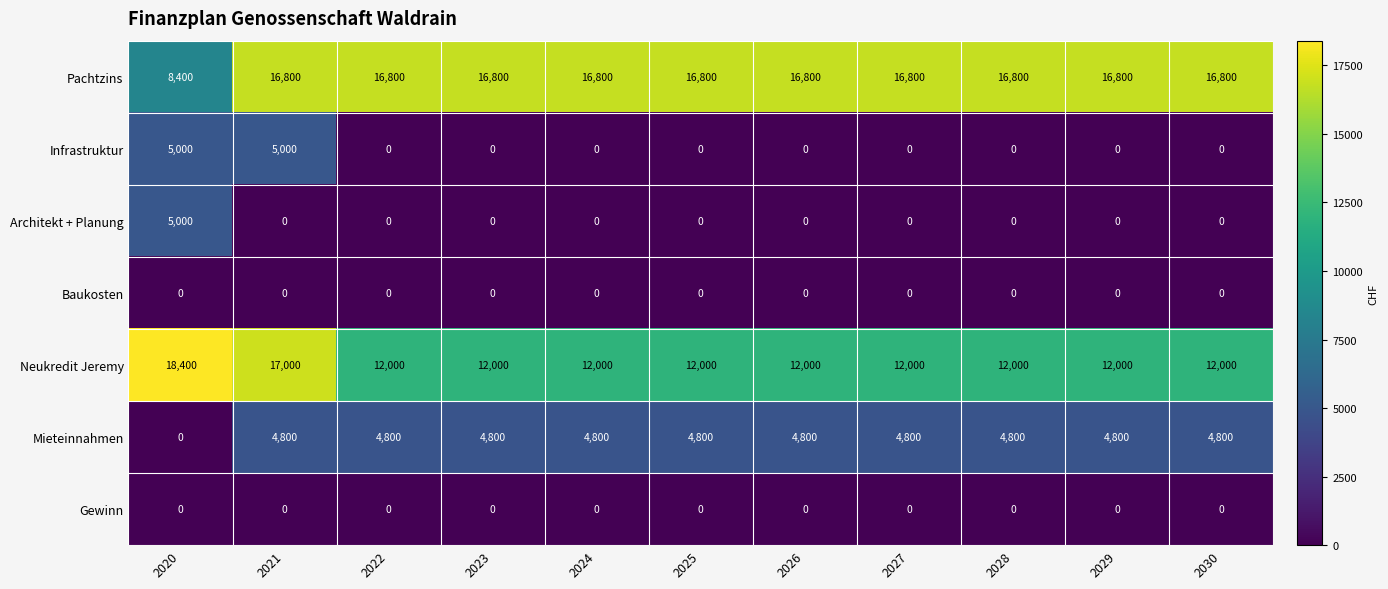

At which category is the sum across all series the highest?

2021